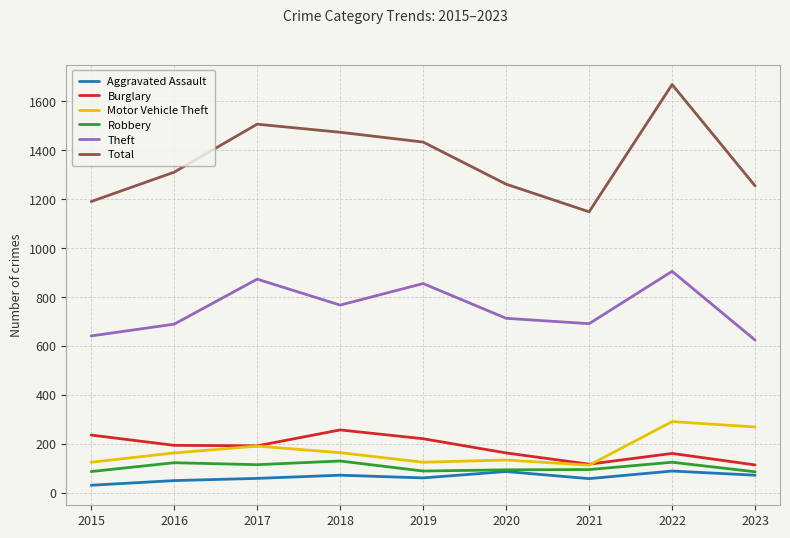

What is the difference between the highest and lowest values at 2016?

1260